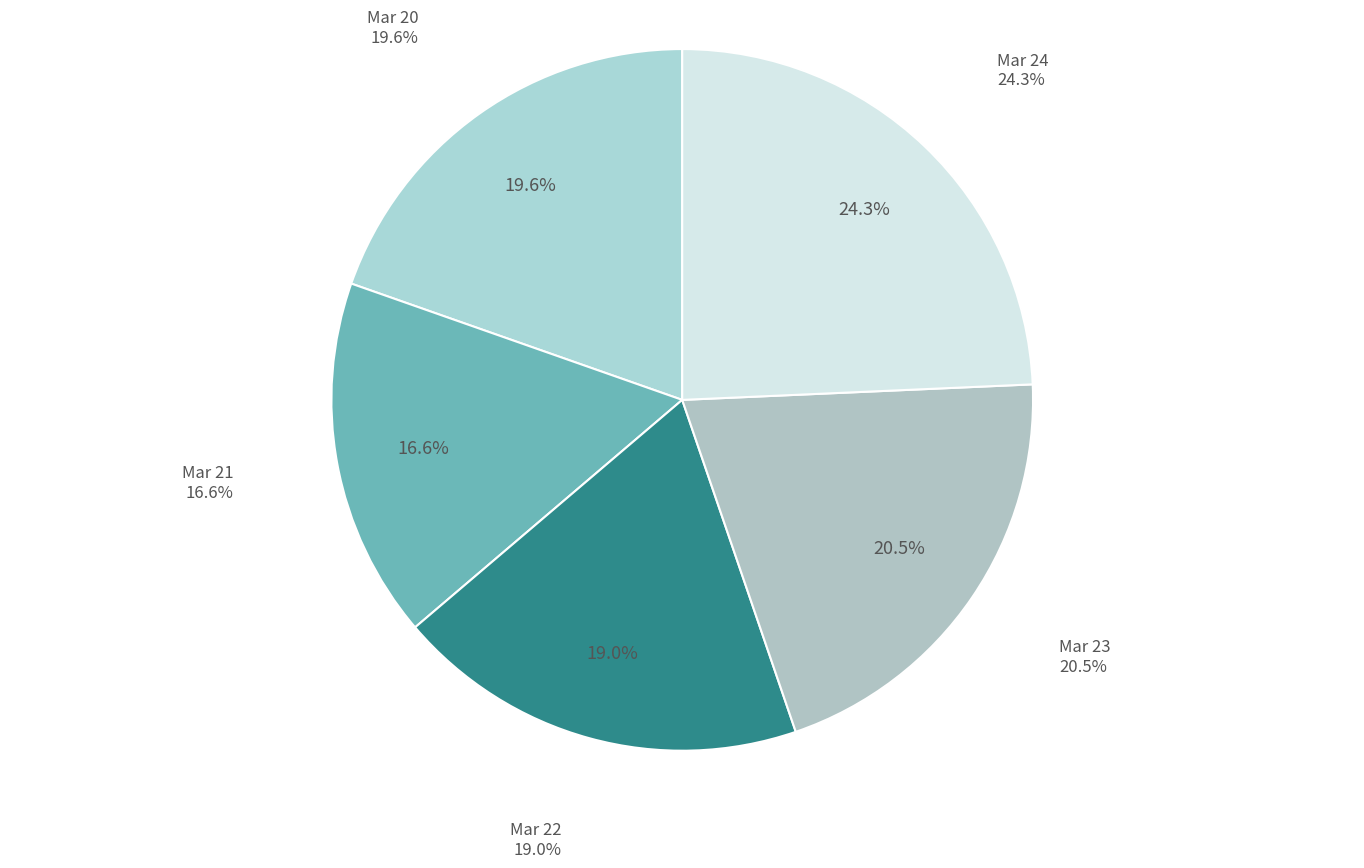

To the nearest percent, what percentage of the pie is Mar 23?

20%